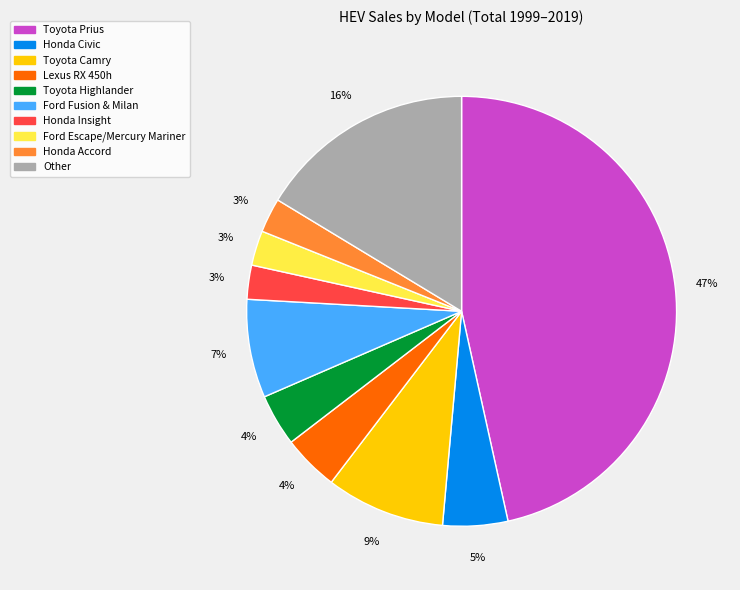

Is it true that Honda Accord is 17% of the pie?

False